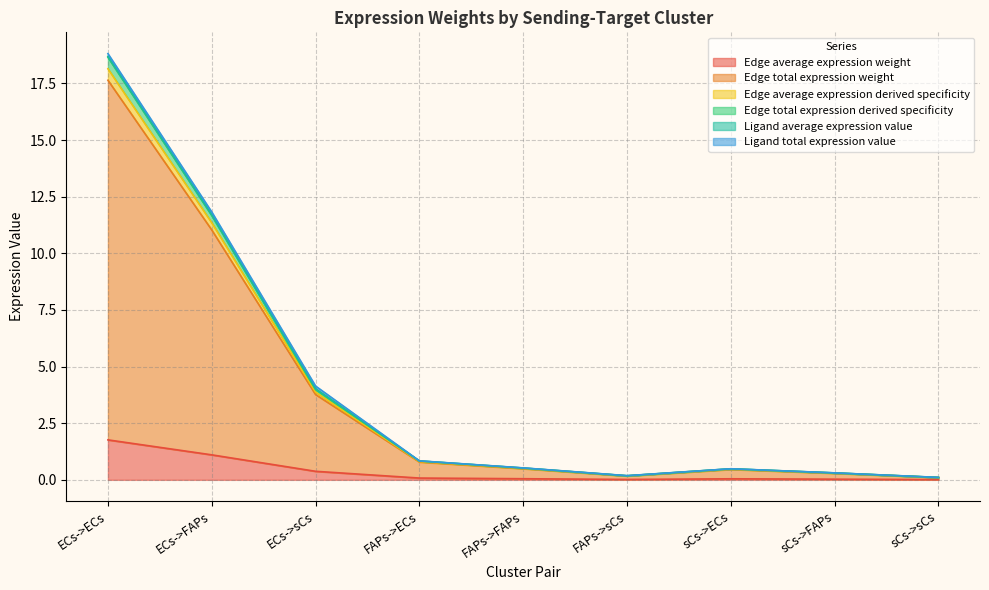

Does the chart display data point markers on the line(s)?

No